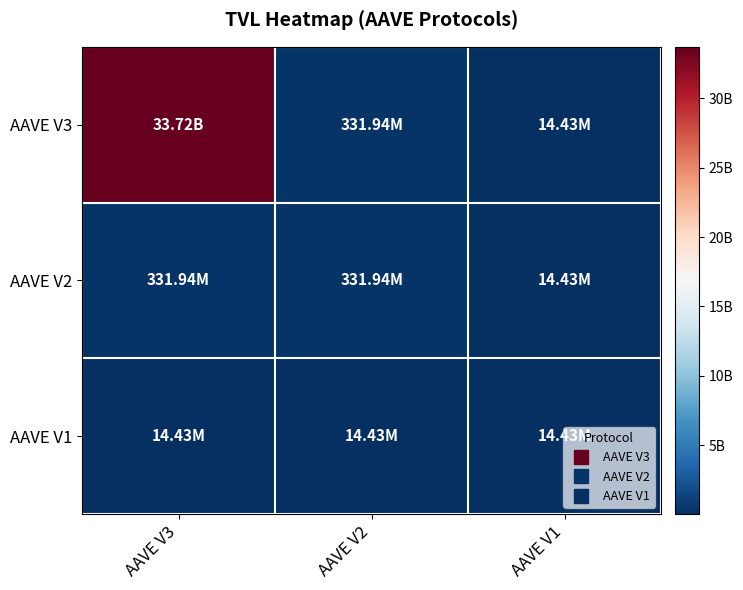

How many distinct data groups are displayed?

3